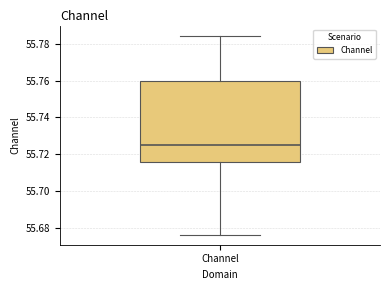

Transcribe this box plot: give where the median line is, the range the box spans, and where the two whiskers end, as read against the y-axis. The values are not printed on the chart, so give them approximately, as read against the axis.

median 55.726, box 55.716 to 55.760, whiskers 55.676 to 55.784